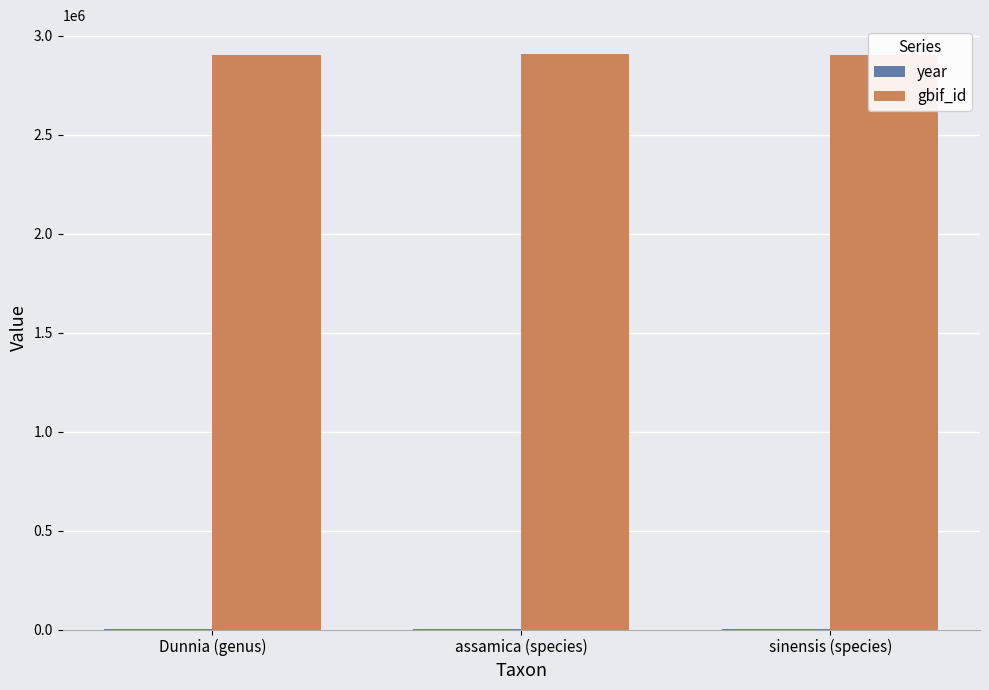

What is the approximate value of gbif_id at Dunnia (genus)?

2903801